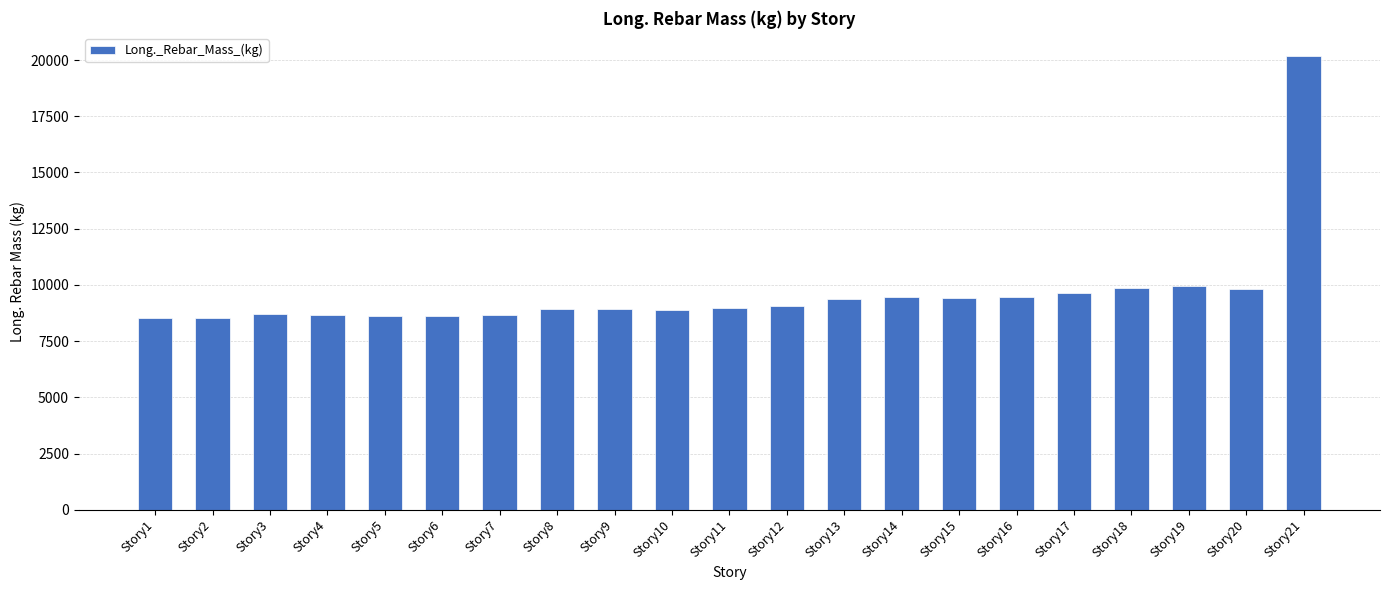

How many values exceed 8989?

11